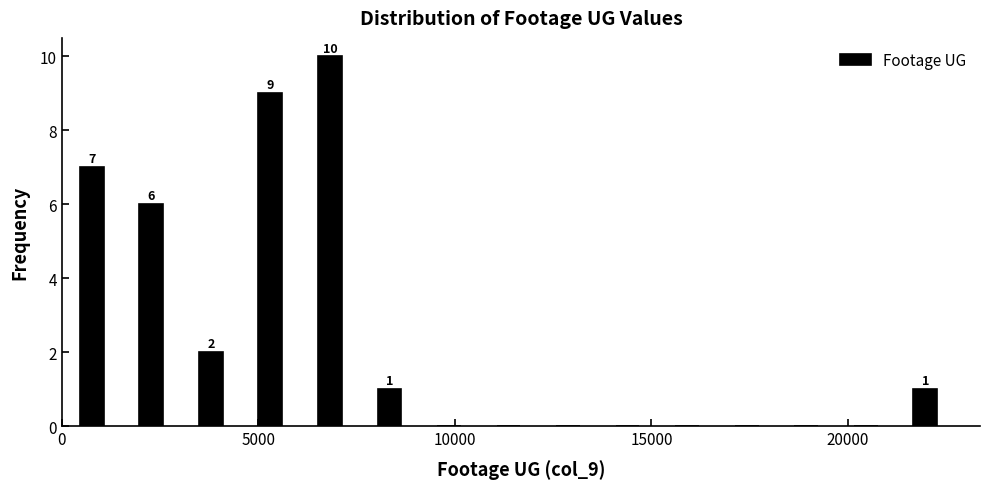

Read against the x-axis, roughly where is the centre of the tallest bar?

7000